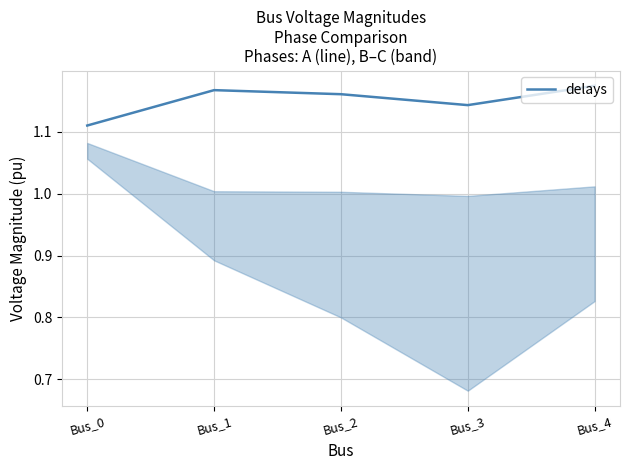

How many values are between 1 and 2?

5